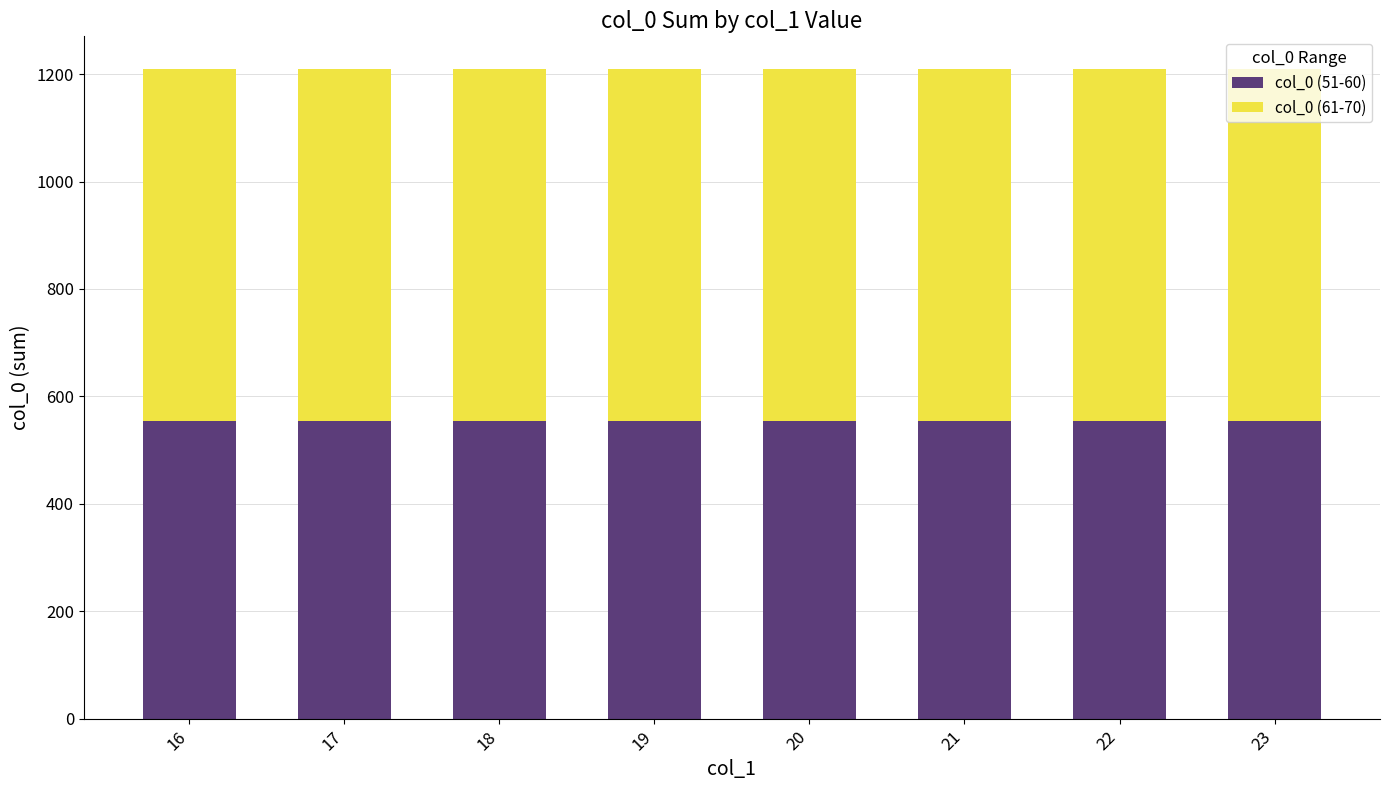

What is the minimum value for col_0 (51-60)?

555